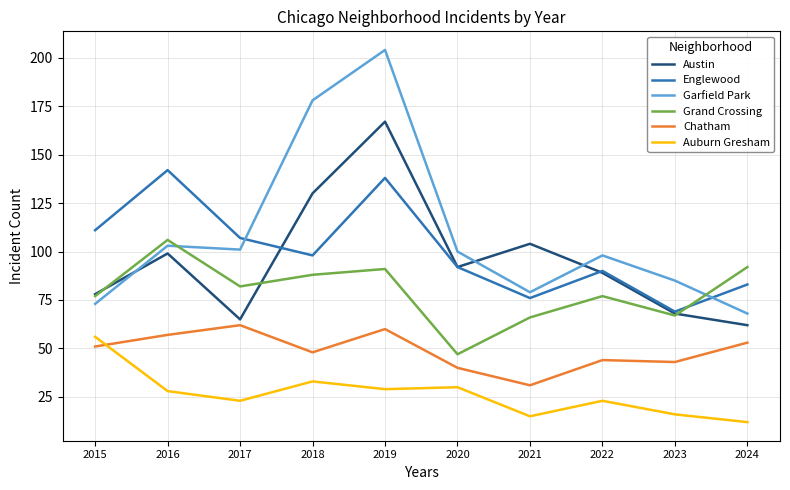

Reading left to right, transcribe all the data shown in this chart.

Austin: 2015=78	2016=99	2017=65	2018=130	2019=167	2020=92	2021=104	2022=89	2023=68	2024=62
Englewood: 2015=111	2016=142	2017=107	2018=98	2019=138	2020=92	2021=76	2022=90	2023=69	2024=83
Garfield Park: 2015=73	2016=103	2017=101	2018=178	2019=204	2020=100	2021=79	2022=98	2023=85	2024=68
Grand Crossing: 2015=77	2016=106	2017=82	2018=88	2019=91	2020=47	2021=66	2022=77	2023=67	2024=92
Chatham: 2015=51	2016=57	2017=62	2018=48	2019=60	2020=40	2021=31	2022=44	2023=43	2024=53
Auburn Gresham: 2015=56	2016=28	2017=23	2018=33	2019=29	2020=30	2021=15	2022=23	2023=16	2024=12